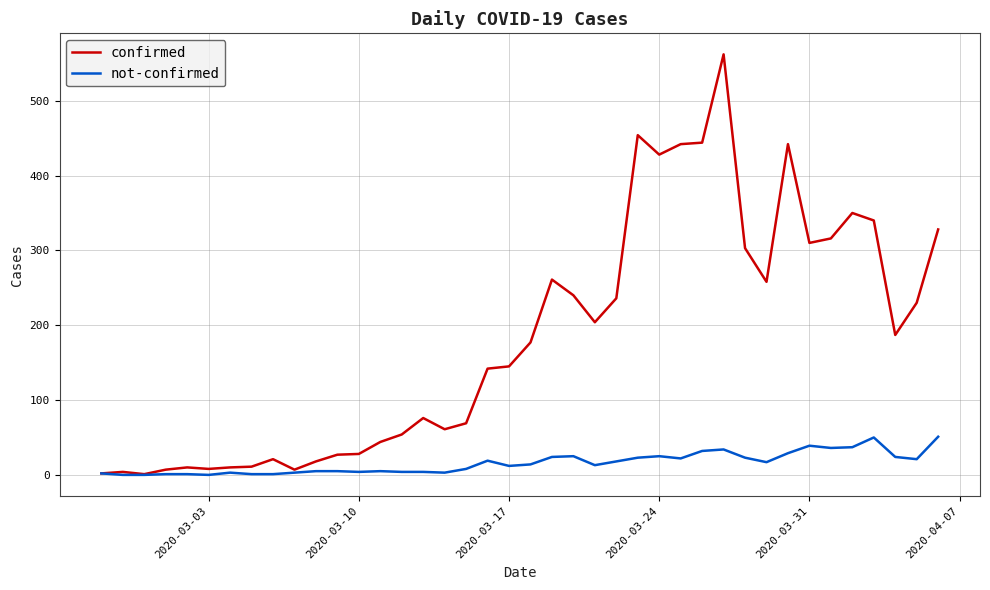

What is the maximum value for not-confirmed?

51